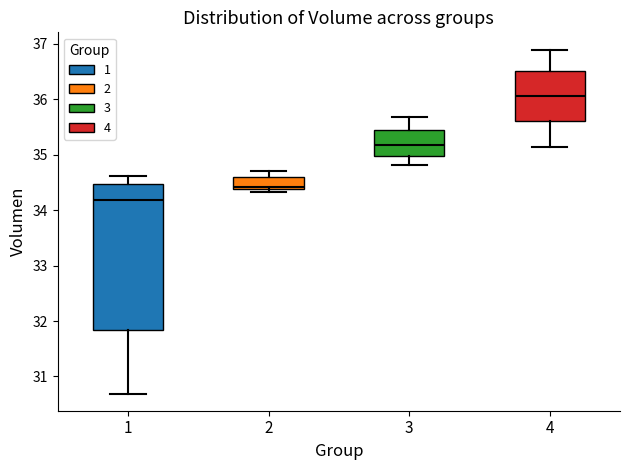

Where is the lower edge of the box at x = 2 on the y-axis? The values are not printed on the chart, so give them approximately, as read against the axis.

34.4